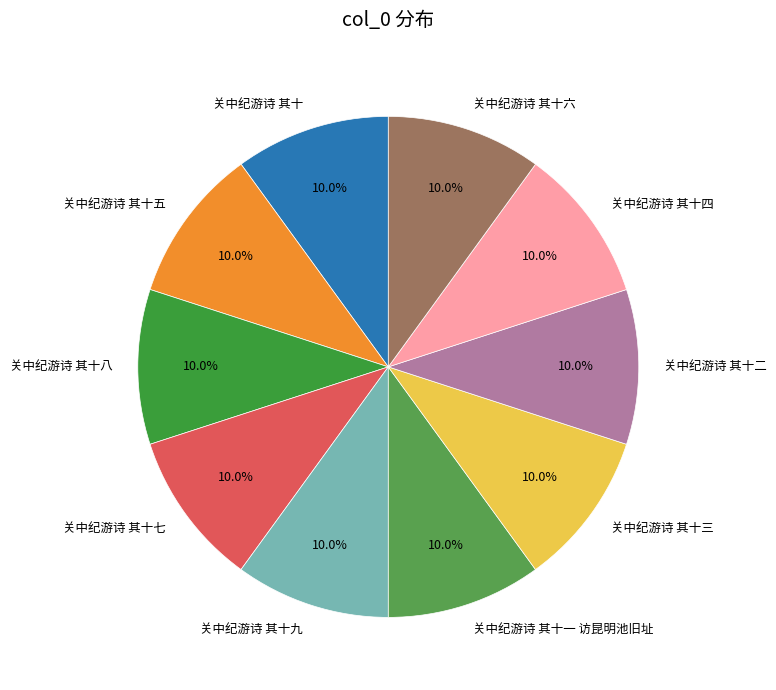

How much of the chart is everything except 关中纪游诗 其十二?

90.0%